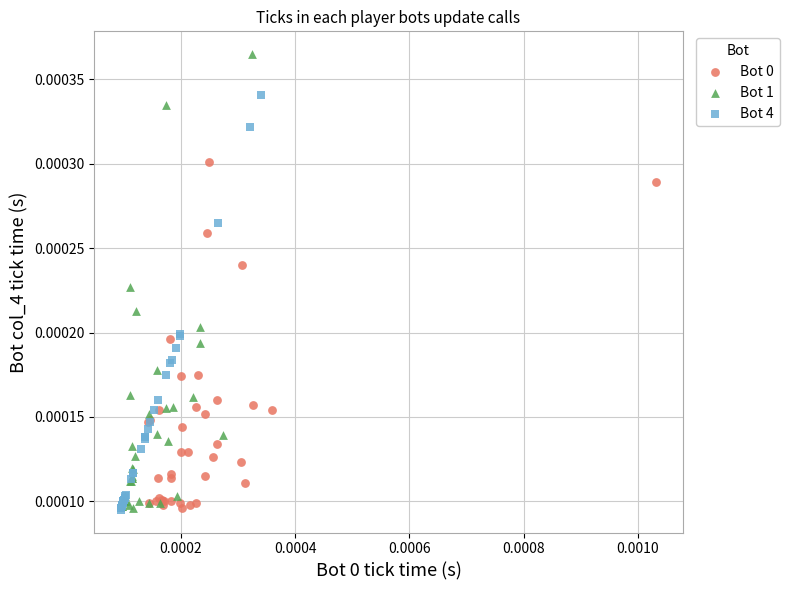

Which series reaches the maximum Y coordinate?

Bot 1